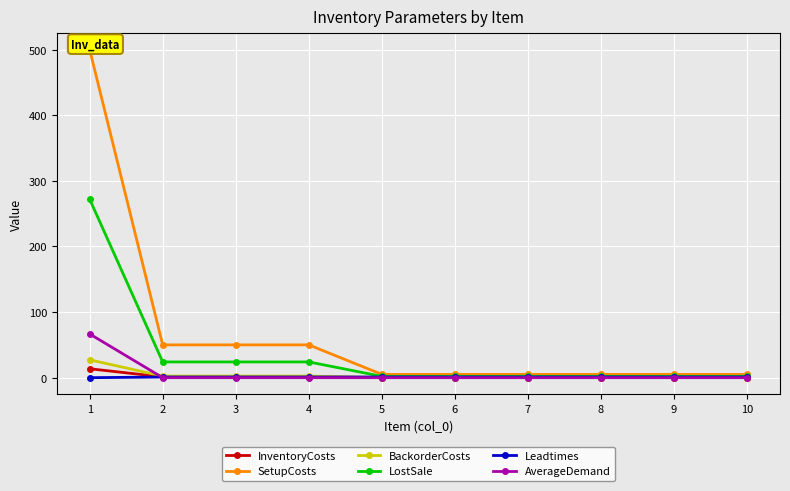

What is the sum of all InventoryCosts values?

17.8